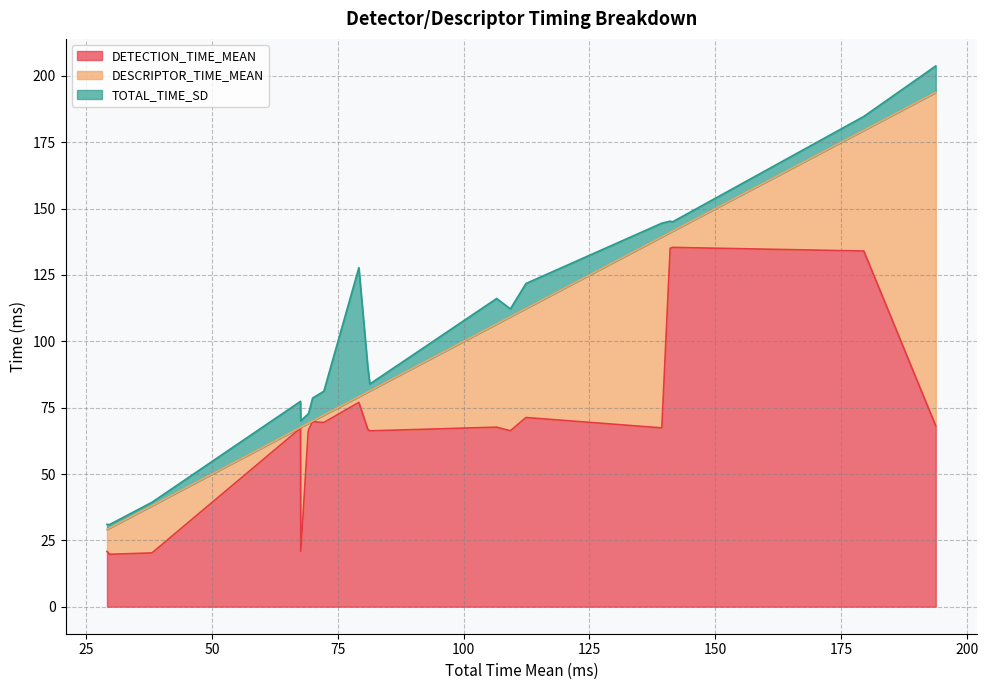

Reading right to left, what are all the values shown in this chart?

DETECTION_TIME_MEAN: 68.1	134.0	135.4	135.0	67.4	71.3	66.3	67.7	66.3	66.9	77.0	69.4	69.7	66.7	65.8	20.8	67.3	20.3	19.7	20.8
DESCRIPTOR_TIME_MEAN: 125.7	45.5	6.1	6.0	72.0	41.1	43.0	38.9	15.1	14.1	2.2	2.8	0.3	2.5	3.3	46.8	0.3	17.8	9.9	8.3
TOTAL_TIME_SD: 10.0	5.2	3.5	4.3	5.1	9.4	2.9	9.6	2.6	9.2	48.6	9.0	8.6	3.7	3.6	2.4	9.8	1.3	1.3	1.9